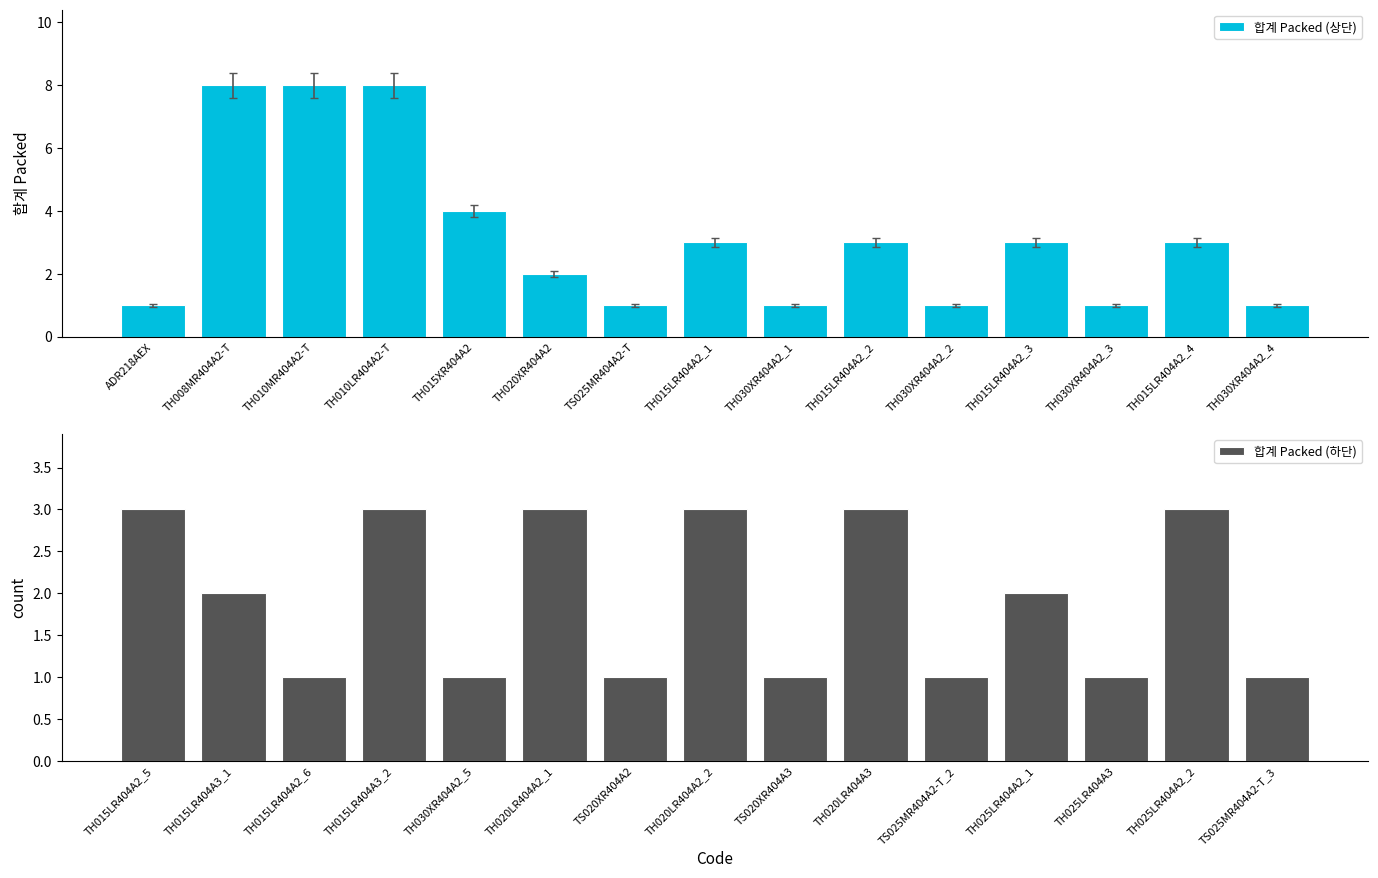

What is the sum of all 합계 Packed (하단) values?

29